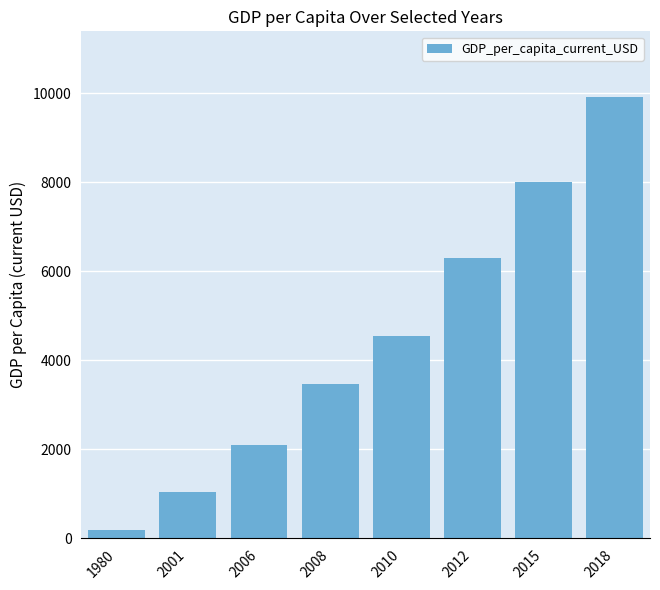

Rank the categories by value from lowest to highest.

1980, 2001, 2006, 2008, 2010, 2012, 2015, 2018